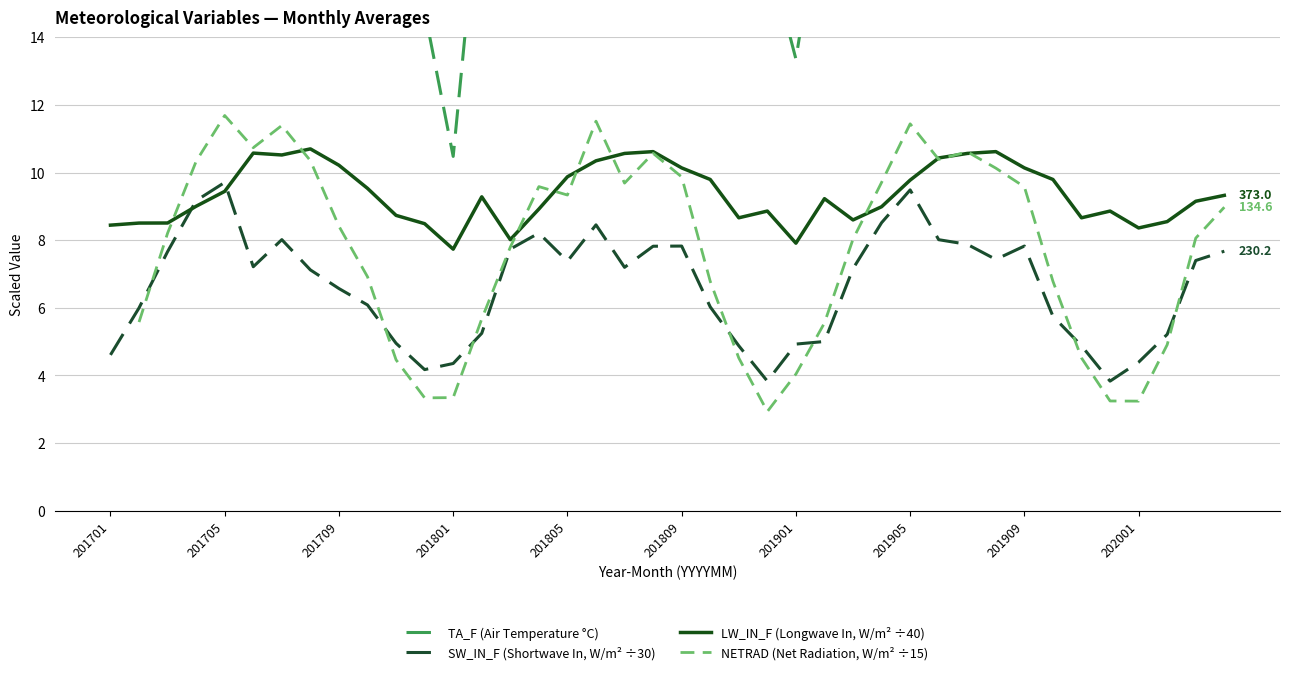

After their last crossing, which series has the higher values: SW_IN_F (Shortwave In, W/m² ÷30) or LW_IN_F (Longwave In, W/m² ÷40)?

LW_IN_F (Longwave In, W/m² ÷40)